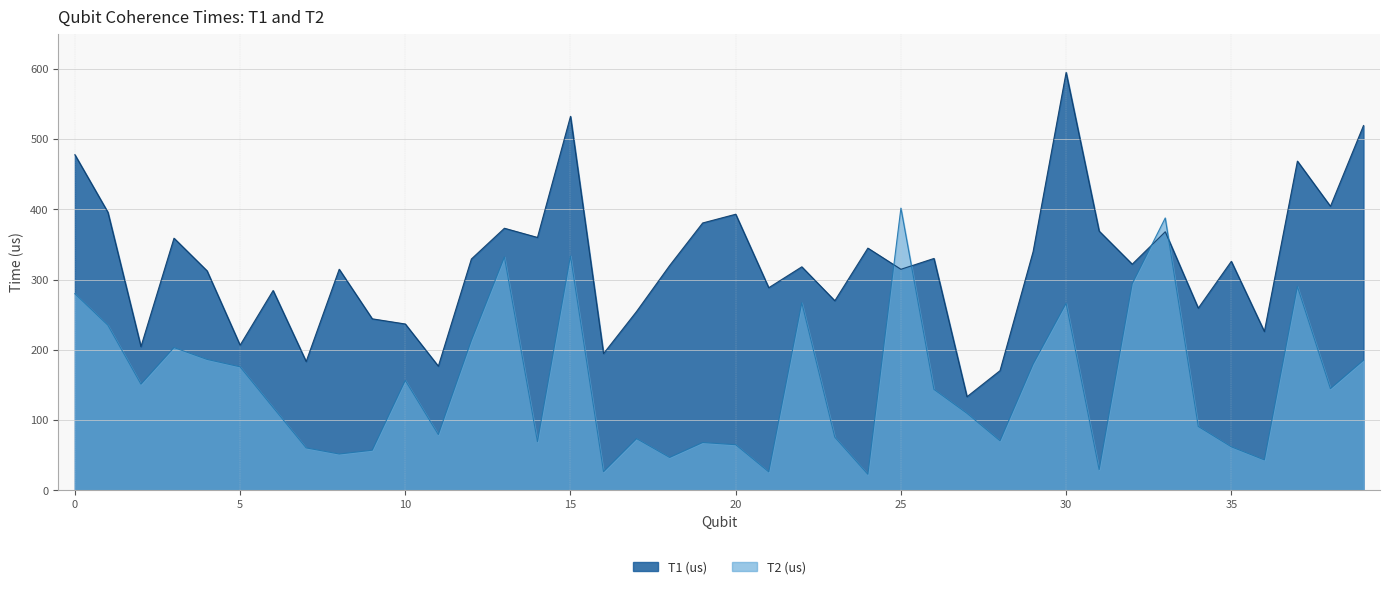

How many data points in T2 (us) are above 143?

20